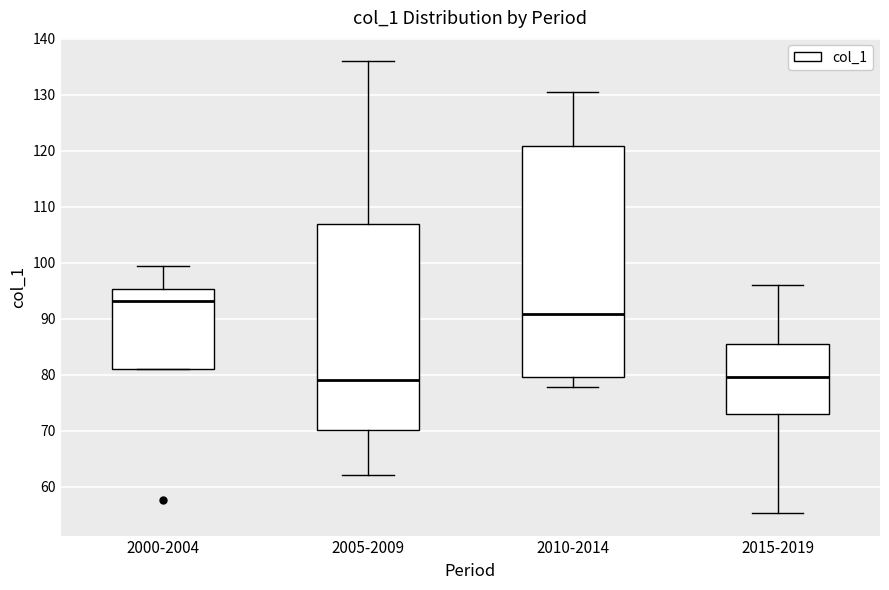

Where does the lower whisker of the box for 2005-2009 end on the y-axis? The values are not printed on the chart, so give them approximately, as read against the axis.

62